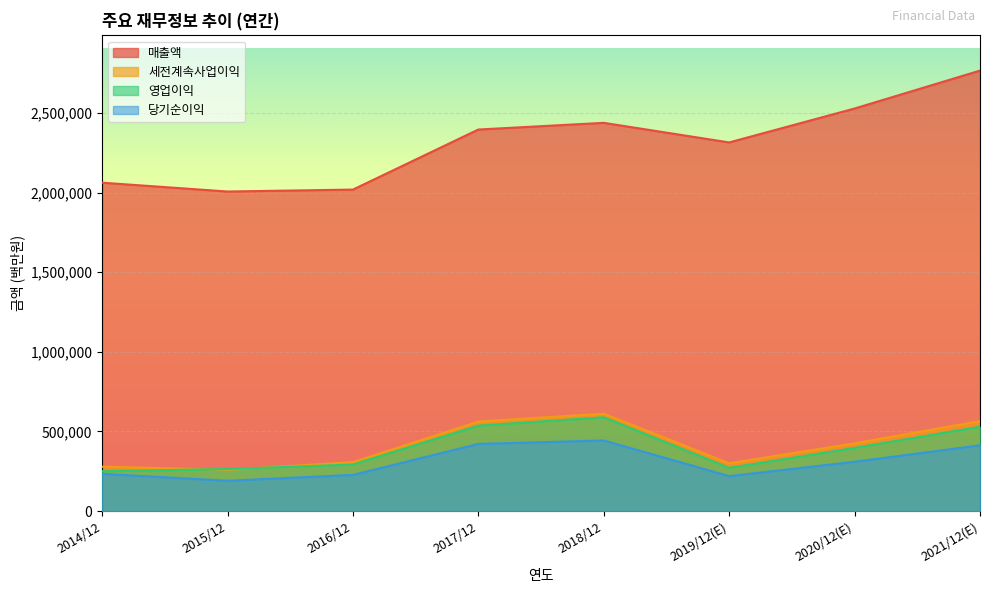

The 영업이익 series shows 662853 at 2020/12(E). True or false?

False